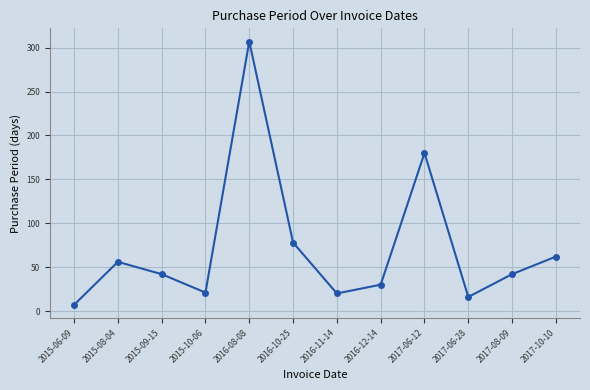

At which label does the data first exceed 42?

2015-08-04